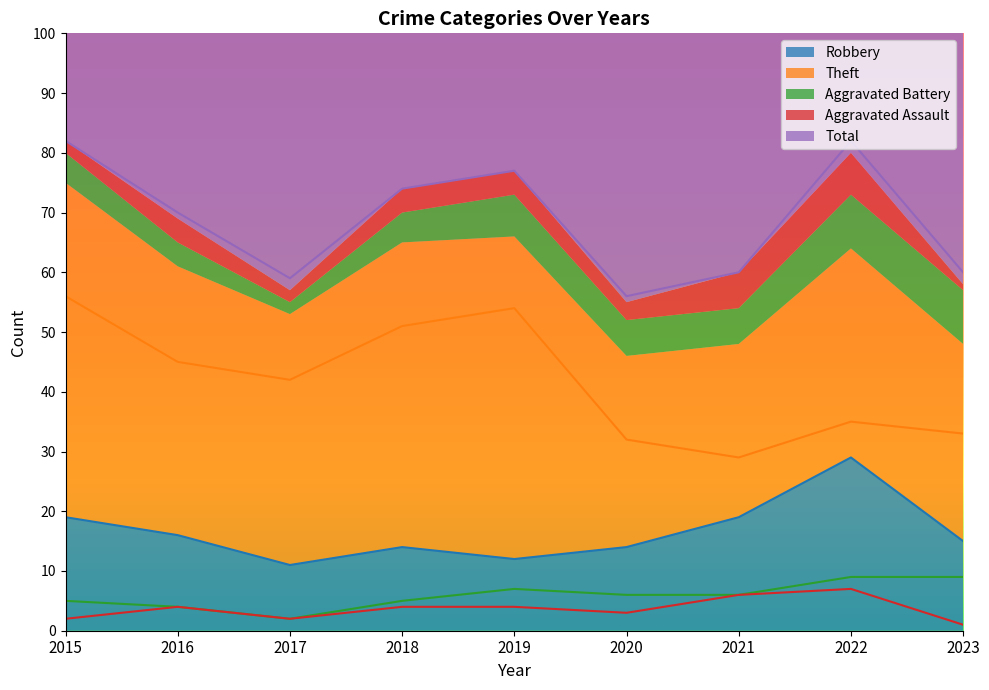

At how many categories does at least one series exceed 66?

5